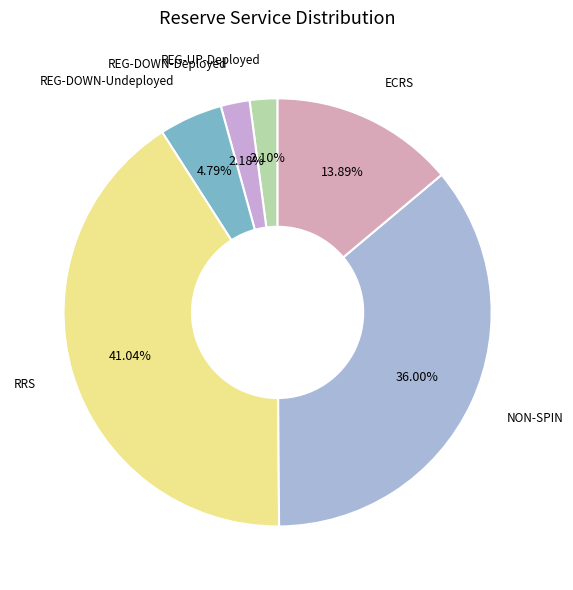

To the nearest percent, what is the difference between the largest and smallest slice percentages?

39%